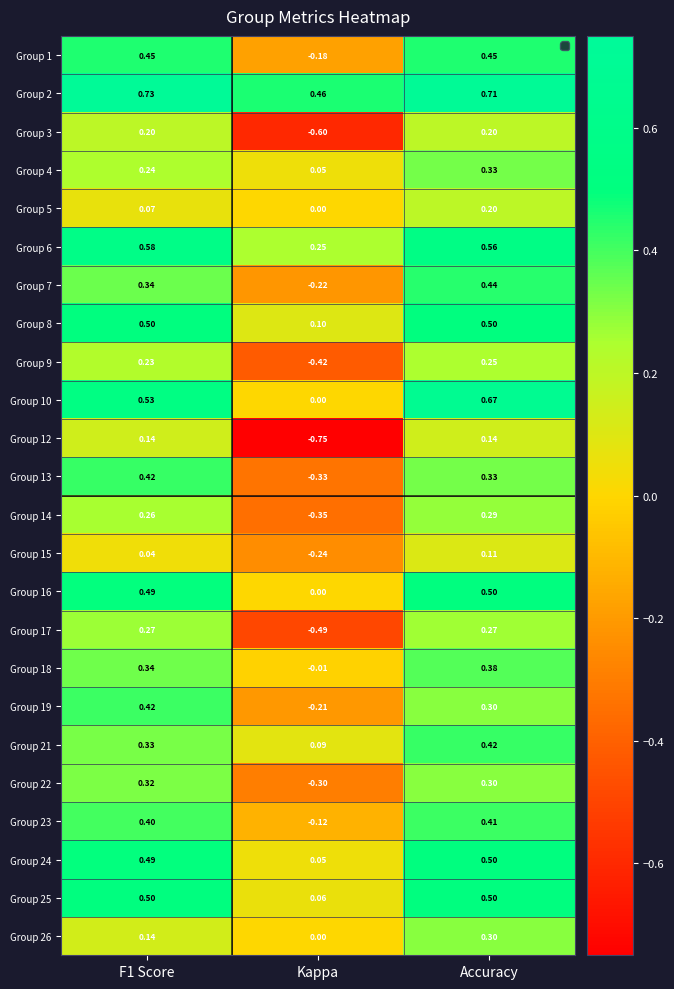

What is the spread (max minus min) of values at Kappa?

1.2